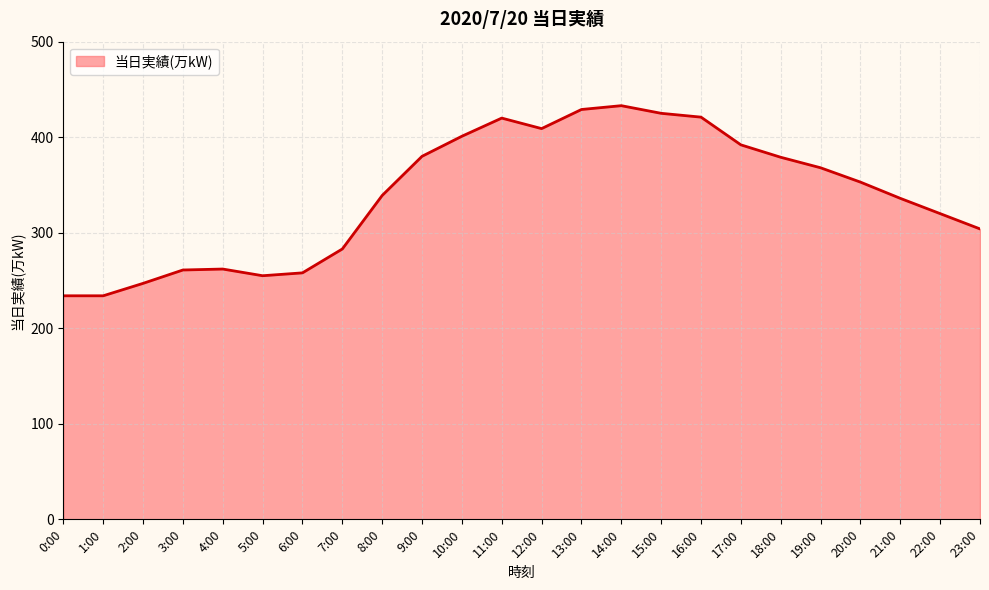

What is the smallest value displayed?

234